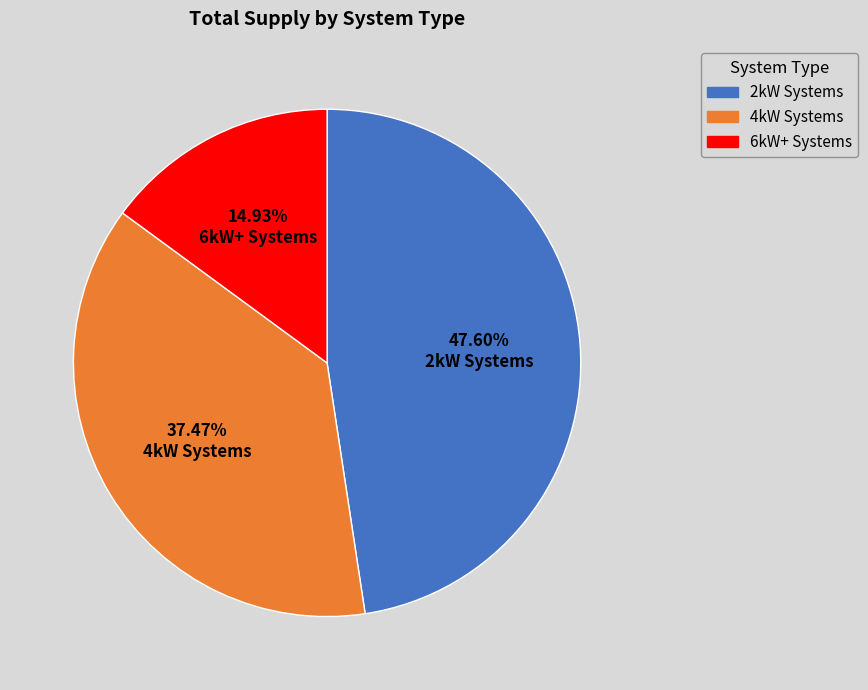

To the nearest percent, what is the average slice percentage?

33%